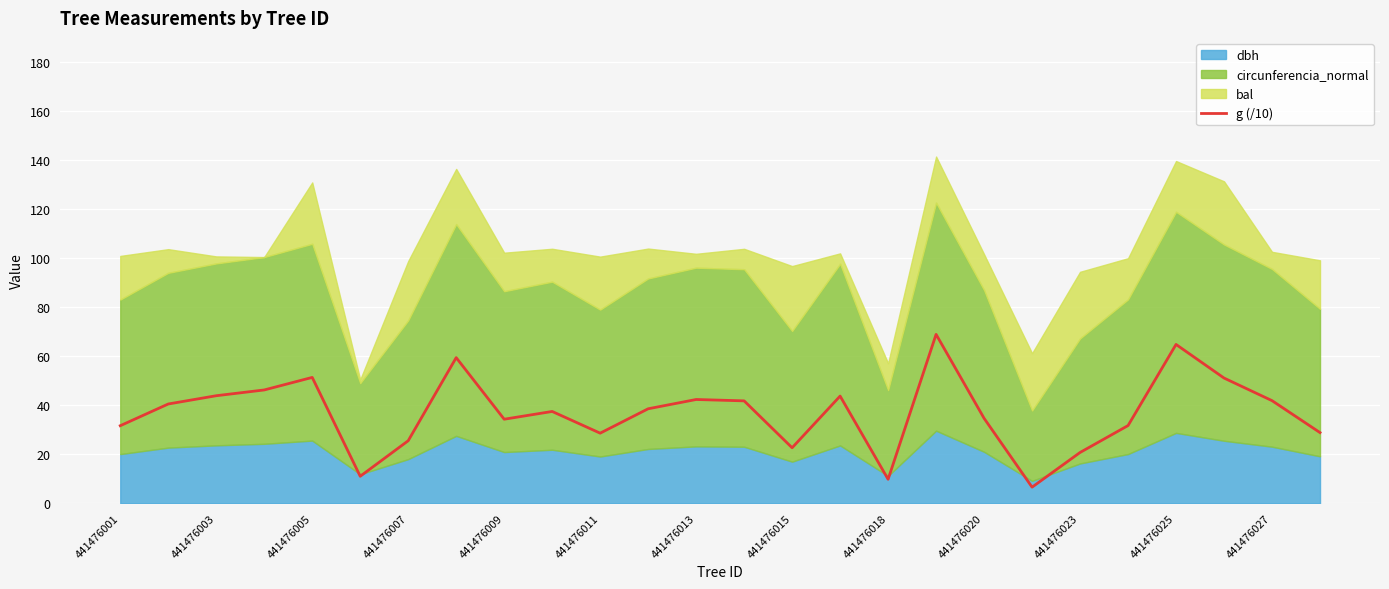

True or false: g (/10) has a value of 40.8 at 441476025.

False